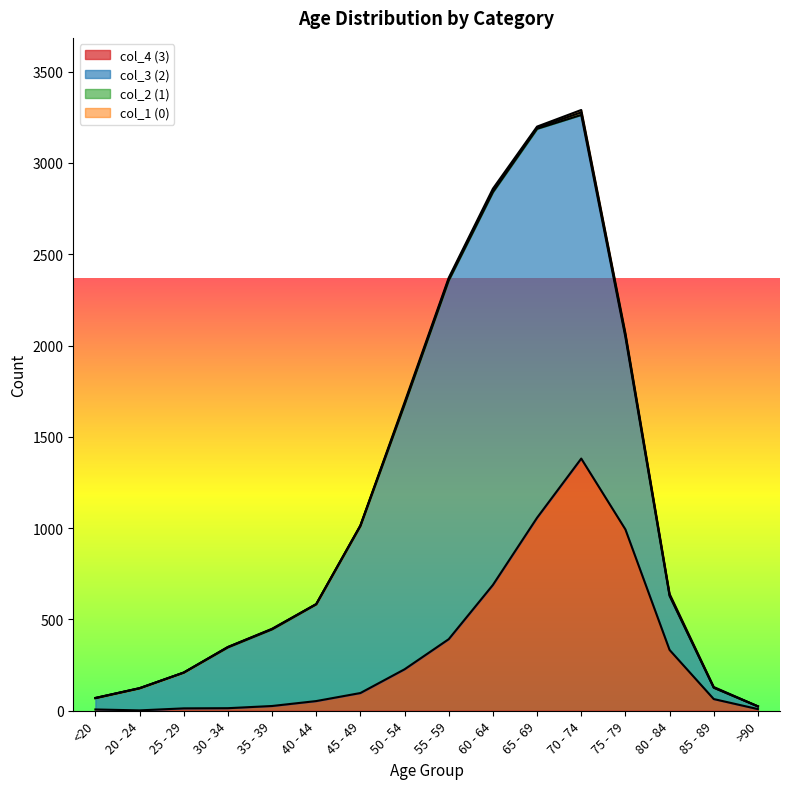

Reading left to right, list all the values displayed in this chart.

col_4 (3): <20=7	20 - 24=2	25 - 29=13	30 - 34=14	35 - 39=26	40 - 44=53	45 - 49=97	50 - 54=227	55 - 59=392	60 - 64=689	65 - 69=1057	70 - 74=1381	75 - 79=993	80 - 84=333	85 - 89=64	>90=9
col_3 (2): <20=62	20 - 24=121	25 - 29=196	30 - 34=333	35 - 39=420	40 - 44=530	45 - 49=915	50 - 54=1450	55 - 59=1965	60 - 64=2151	65 - 69=2130	70 - 74=1882	75 - 79=1053	80 - 84=296	85 - 89=62	>90=15
col_2 (1): <20=1	20 - 24=0	25 - 29=0	30 - 34=2	35 - 39=1	40 - 44=1	45 - 49=1	50 - 54=3	55 - 59=6	60 - 64=8	65 - 69=6	70 - 74=14	75 - 79=12	80 - 84=4	85 - 89=1	>90=0
col_1 (0): <20=0	20 - 24=1	25 - 29=0	30 - 34=0	35 - 39=2	40 - 44=0	45 - 49=2	50 - 54=9	55 - 59=8	60 - 64=11	65 - 69=6	70 - 74=13	75 - 79=10	80 - 84=7	85 - 89=3	>90=0